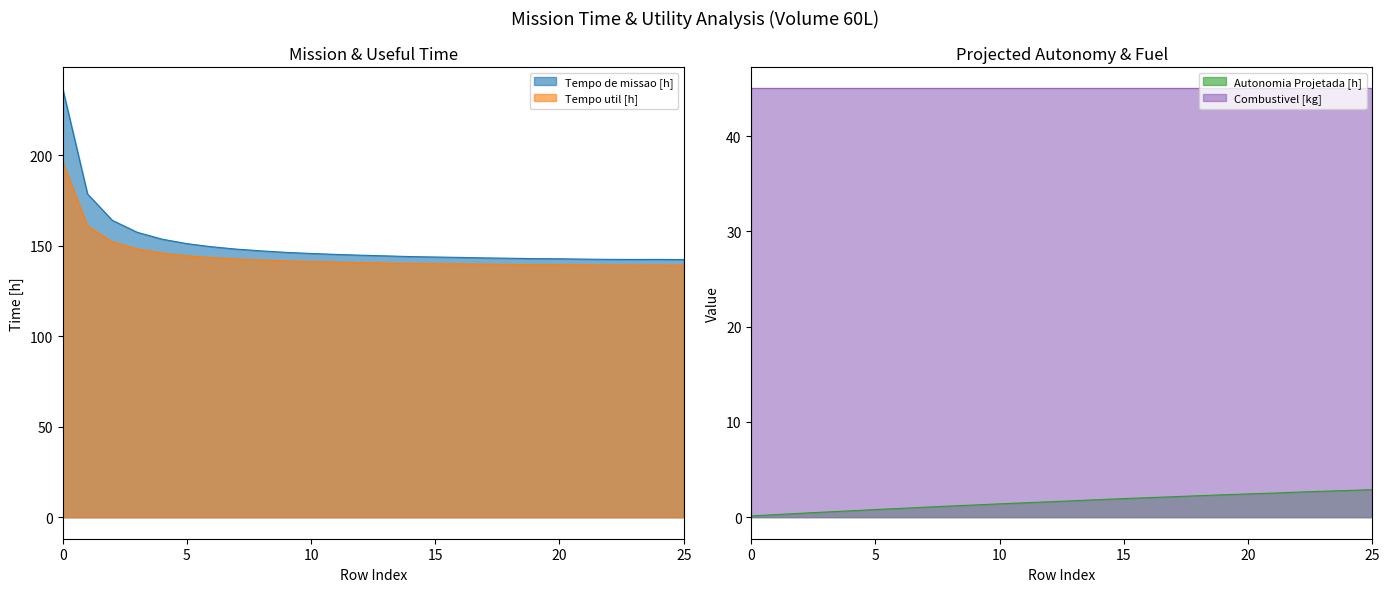

At how many categories does at least one series exceed 125?

26